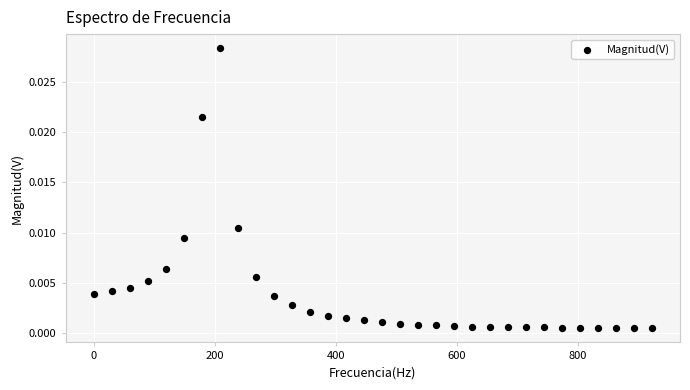

What is the range of X values (max minus min)?

922.2